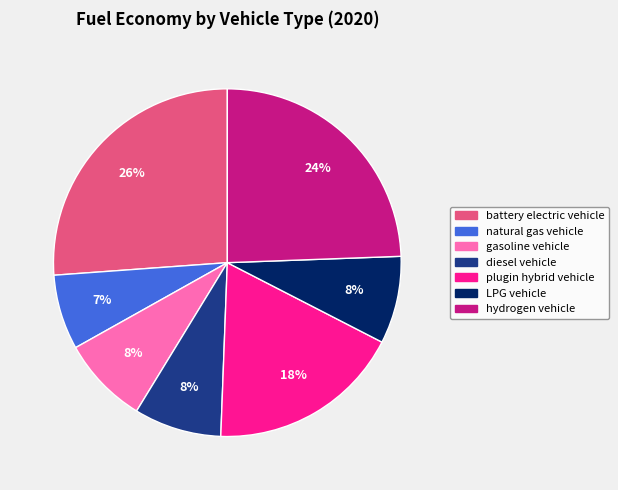

The diesel vehicle slice represents 8% of the pie. True or false?

True